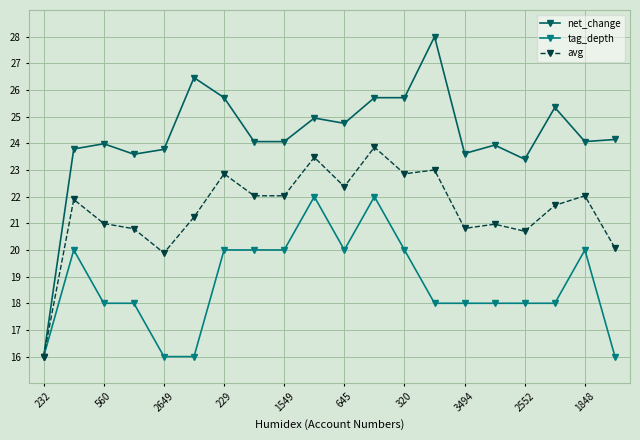

Count the number of categories in the chart.

20